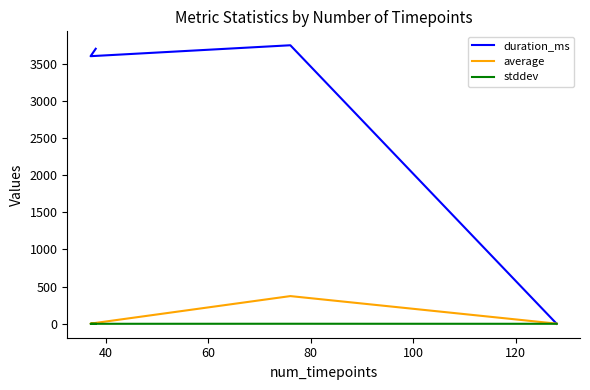

Which series ends up on top after the final intersection of duration_ms and stddev?

duration_ms